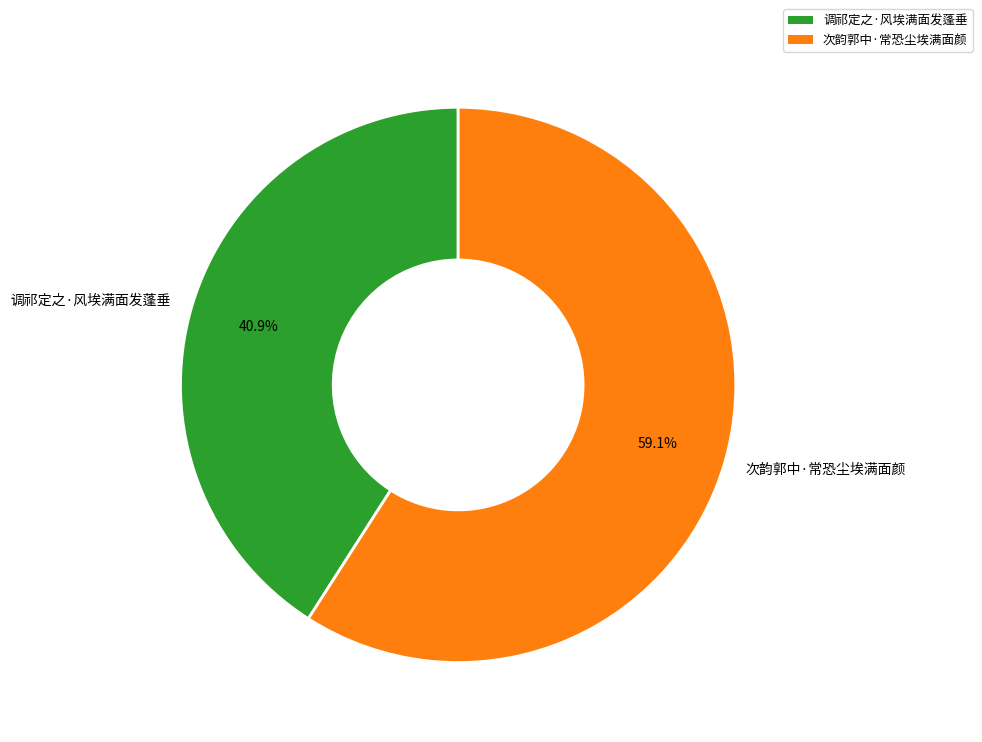

How many slices are in this pie chart?

2